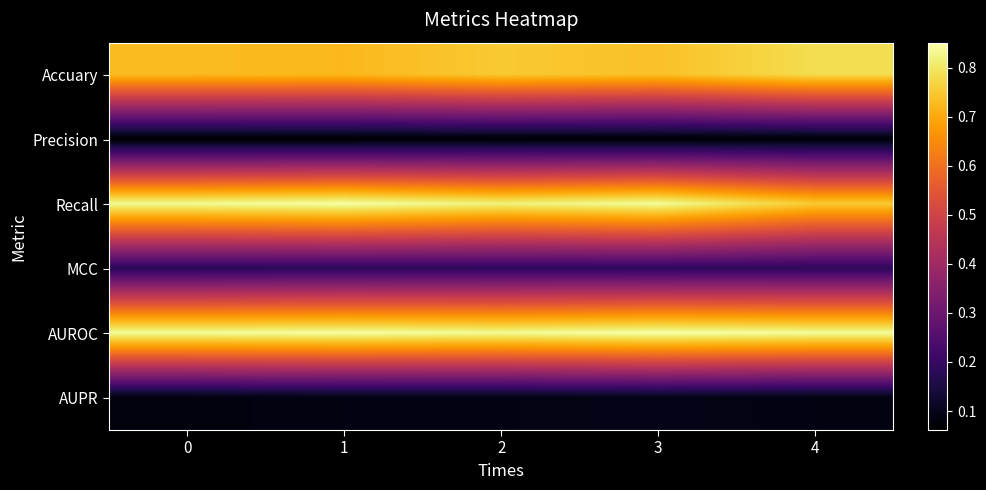

Which category has the highest value across all series?

3